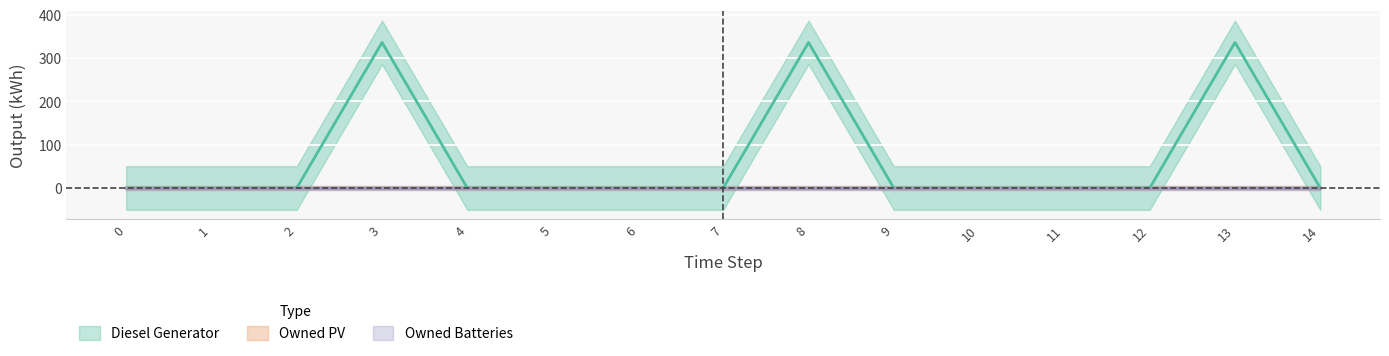

List the labels in order of Owned Batteries value, smallest first.

0, 1, 2, 3, 4, 5, 6, 7, 8, 9, 10, 11, 12, 13, 14